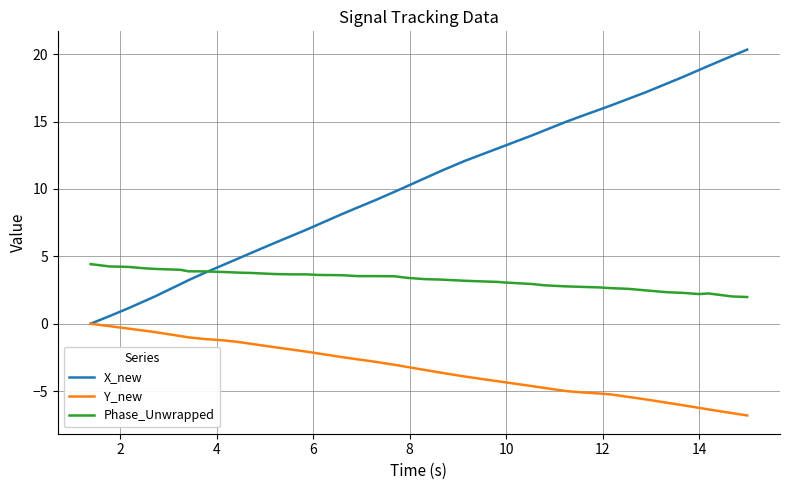

List the series in order of their overall mean, highest first.

X_new, Phase_Unwrapped, Y_new